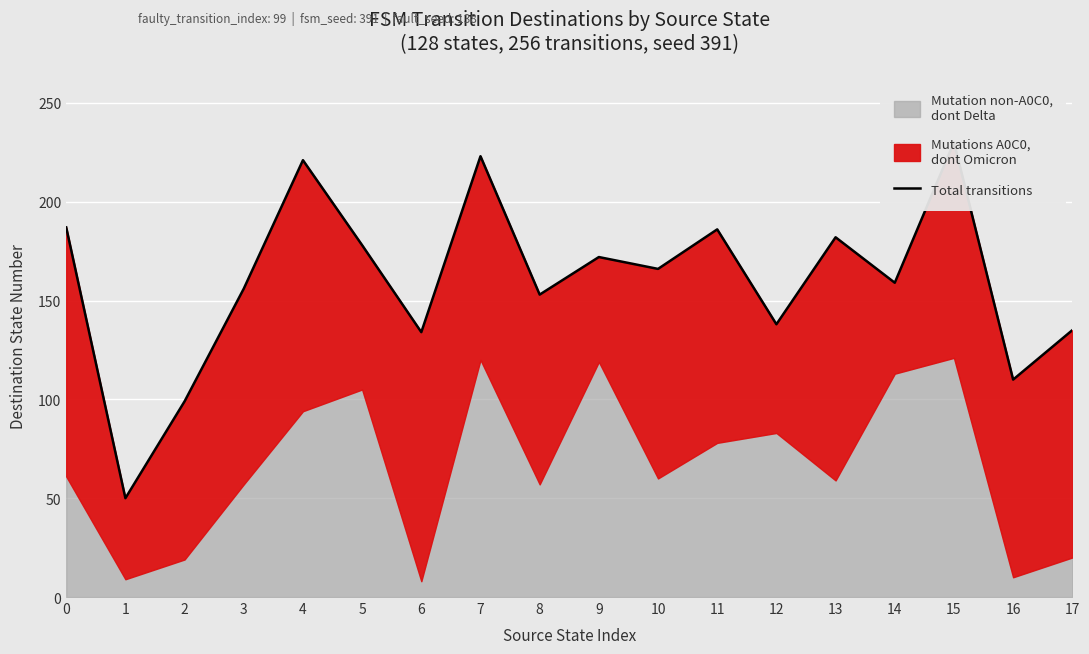

Reading left to right, extract all data points from this chart.

187	50	99	156	221	178	134	223	153	172	166	186	138	182	159	230	110	135